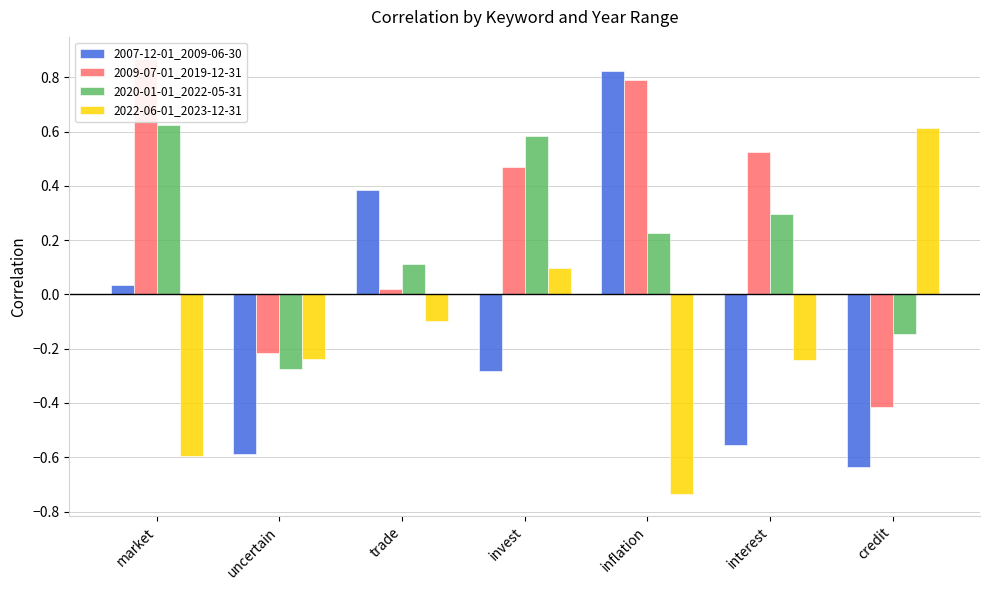

The value of 2007-12-01_2009-06-30 at interest is -0.1. True or false?

False